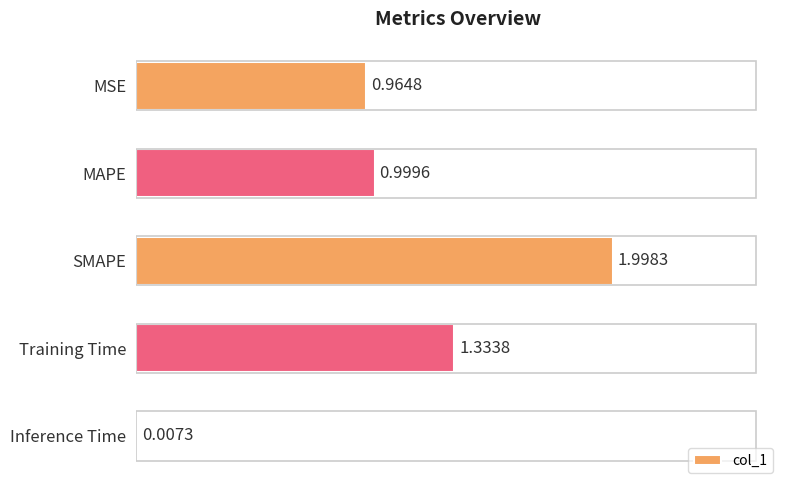

What is the greatest value displayed?

2.0